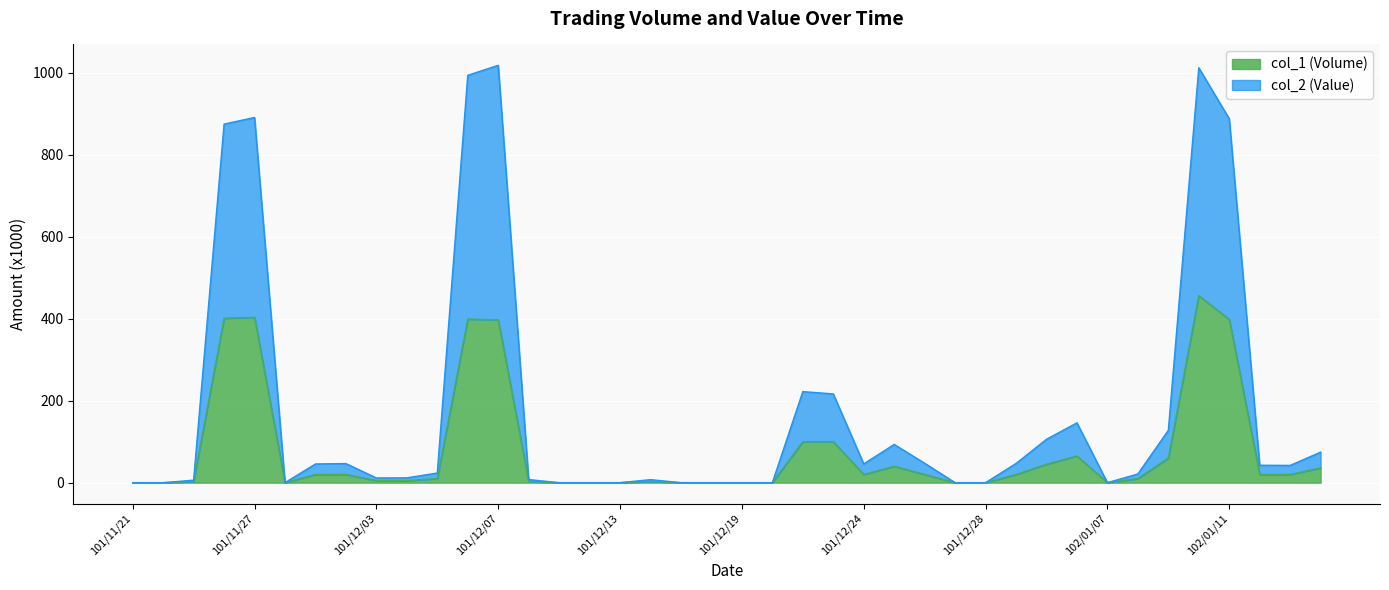

How many interior local valleys does the col_2 (Value) series have?

5